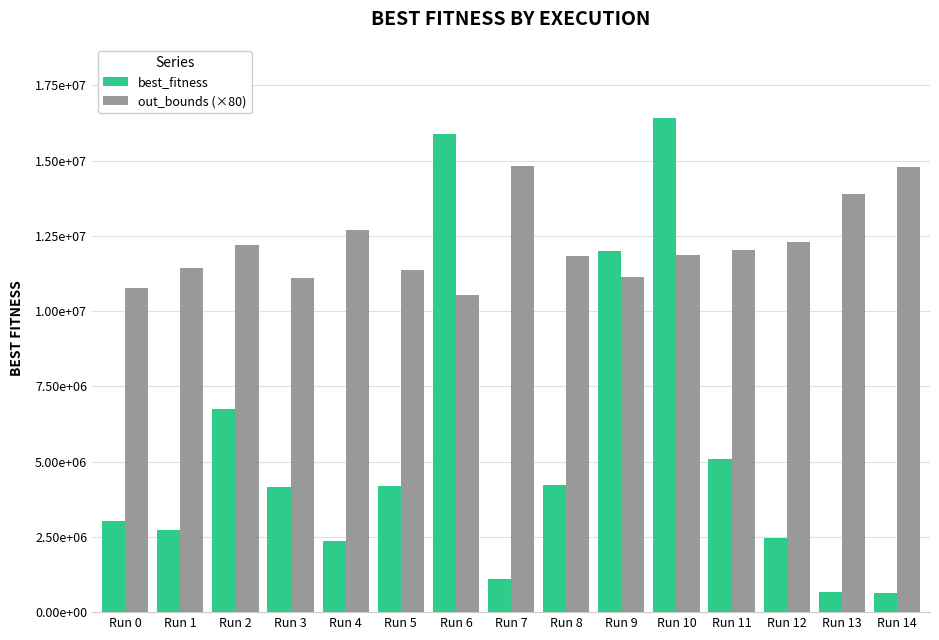

Rank the series at Run 5 from lowest to highest value.

best_fitness, out_bounds (×80)